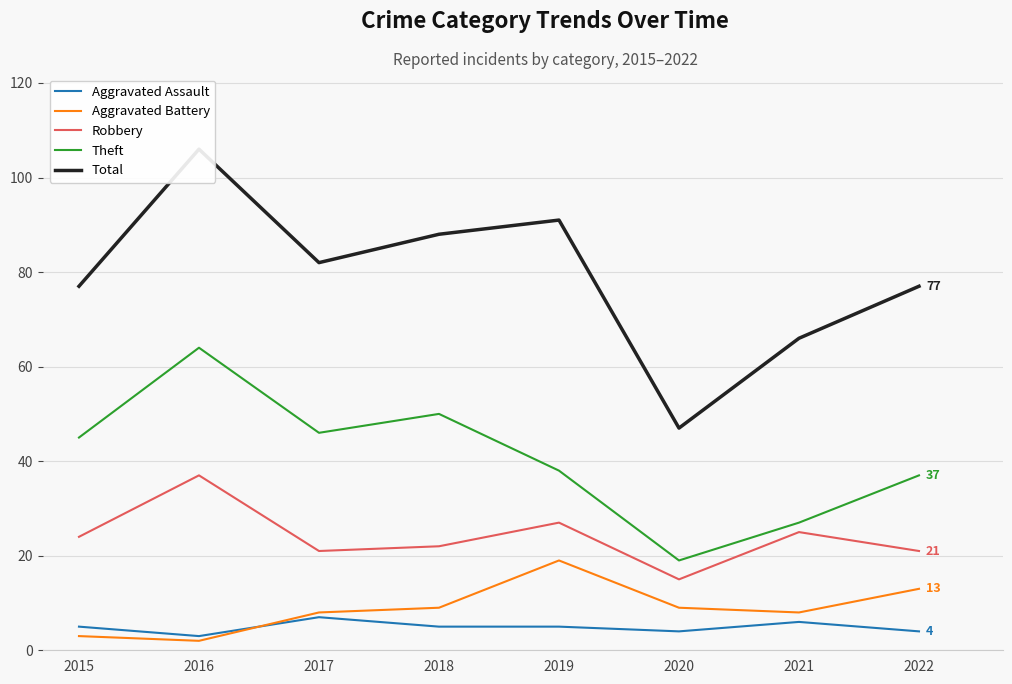

In Total, how many points are lower than both neighbors (excluding endpoints)?

2